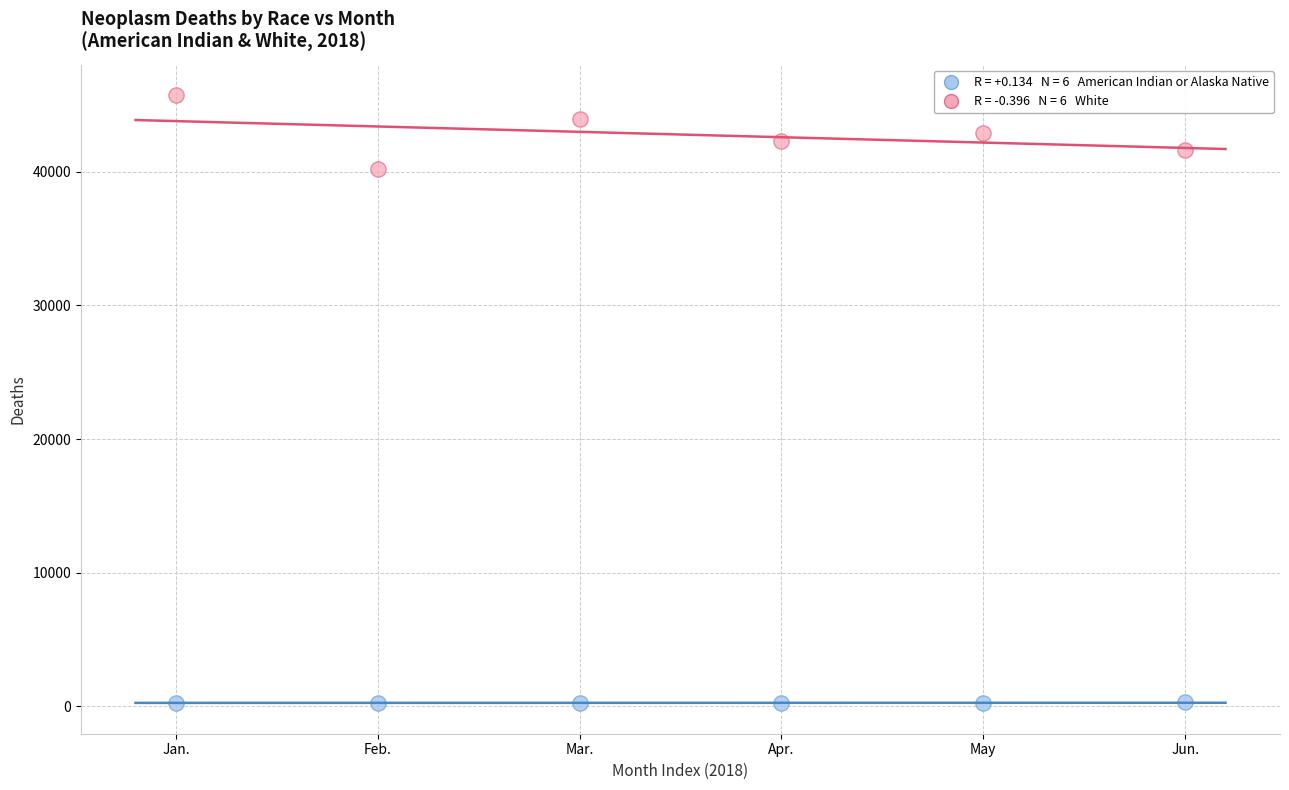

Across all data points, what is the range of X values (max minus min)?

5